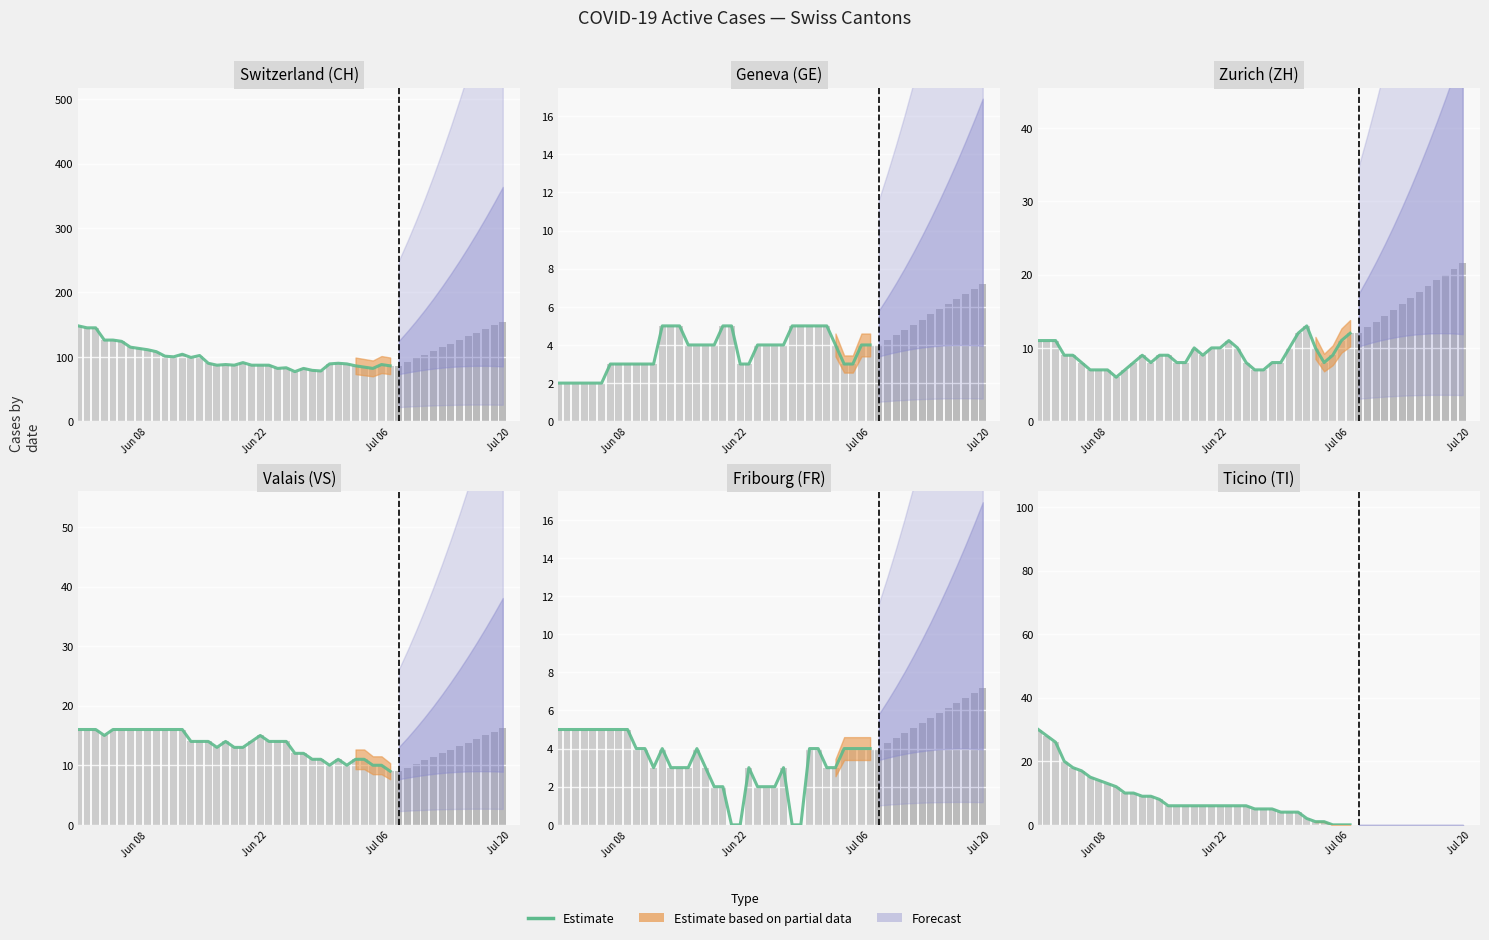

Are the bars grouped side by side (vs. stacked)?

No